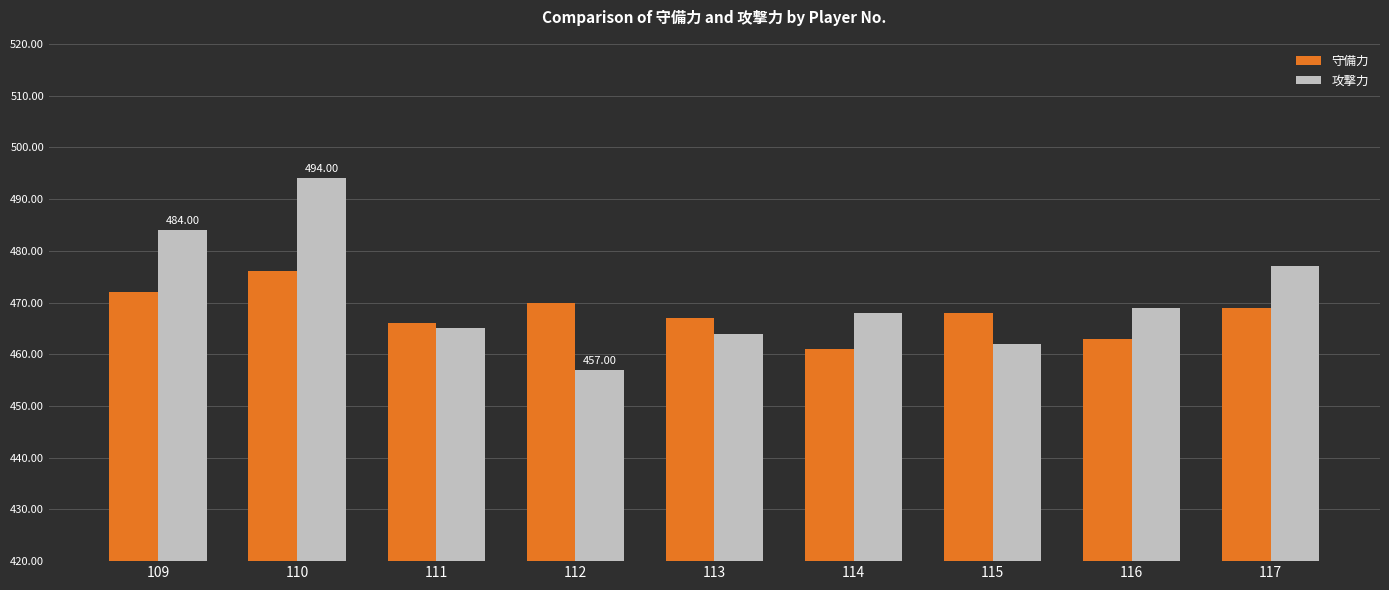

Is it true that 攻撃力 equals 251 at 116?

False